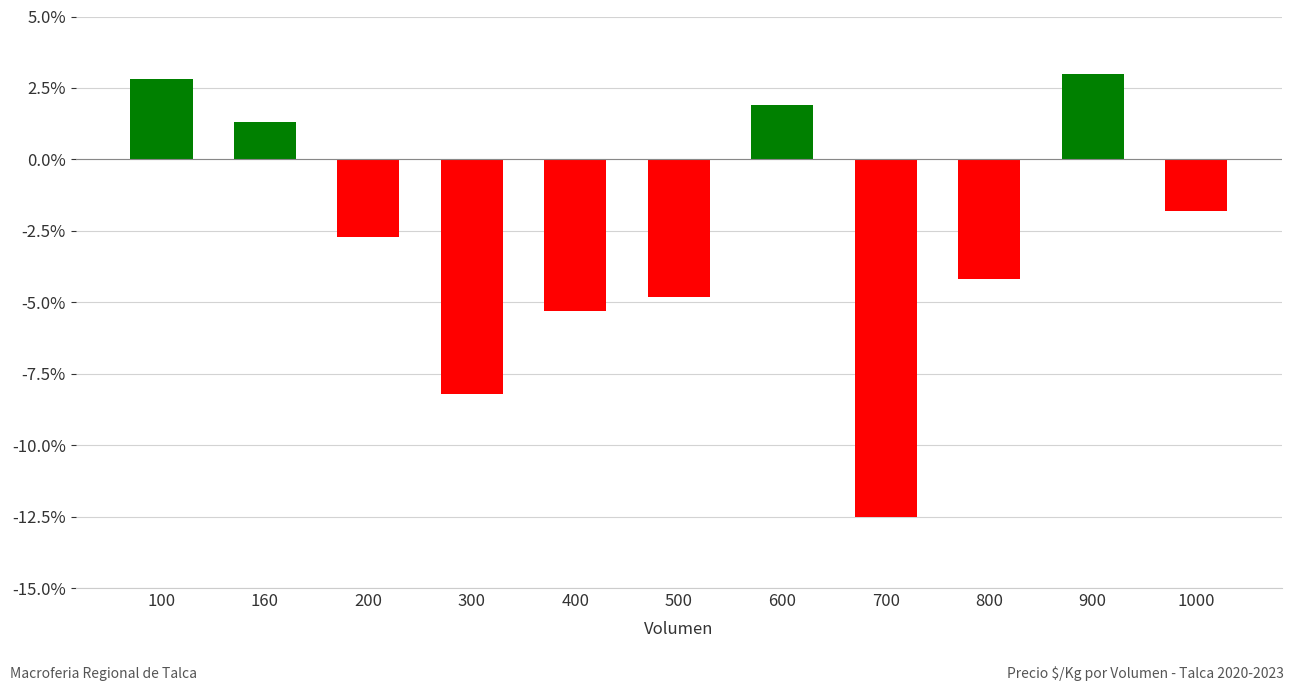

Where is the data nearest to the value -4?

800